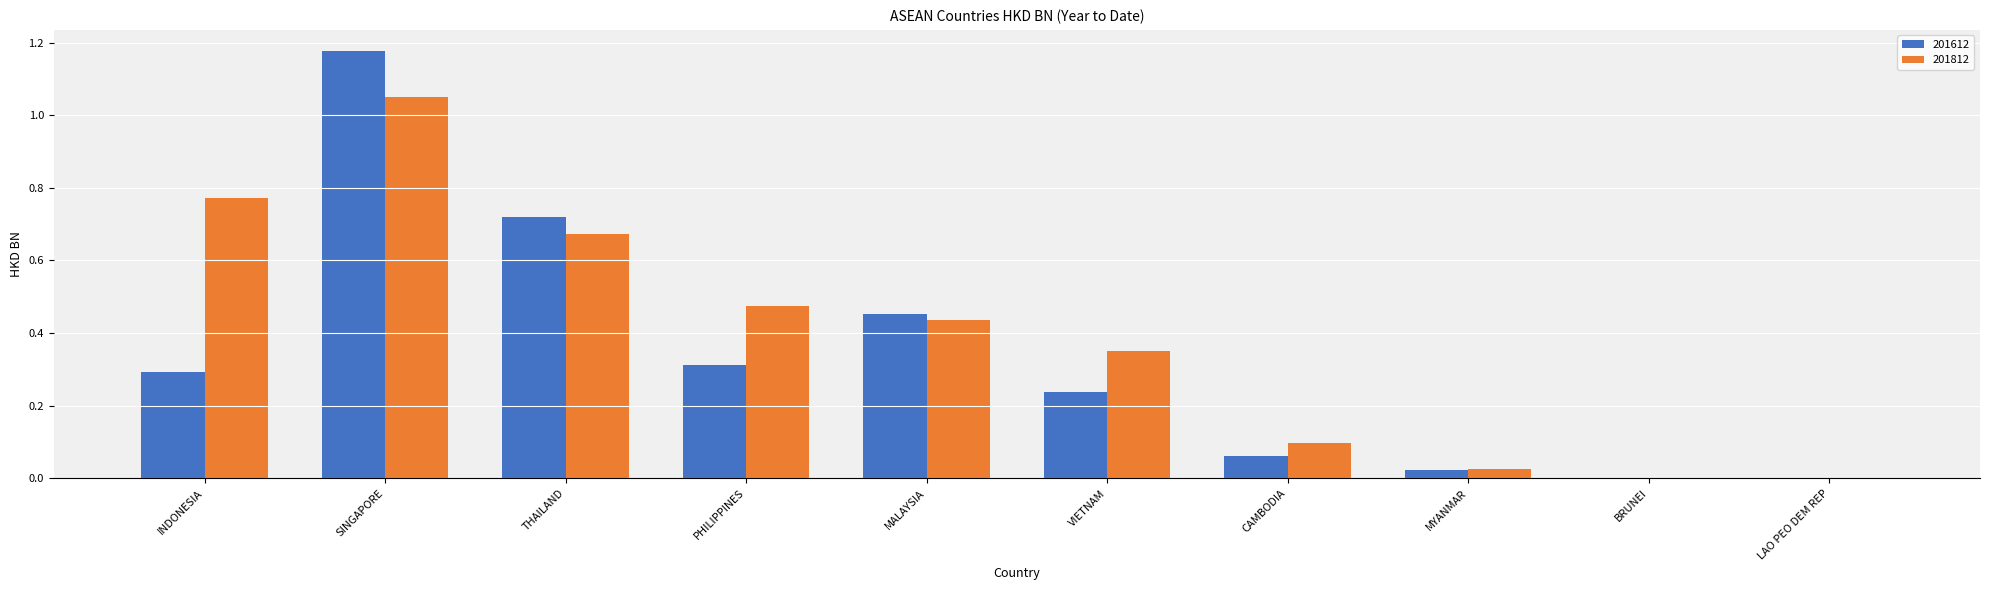

Is the value of 201612 at MALAYSIA greater than the value of 201812 at THAILAND?

No